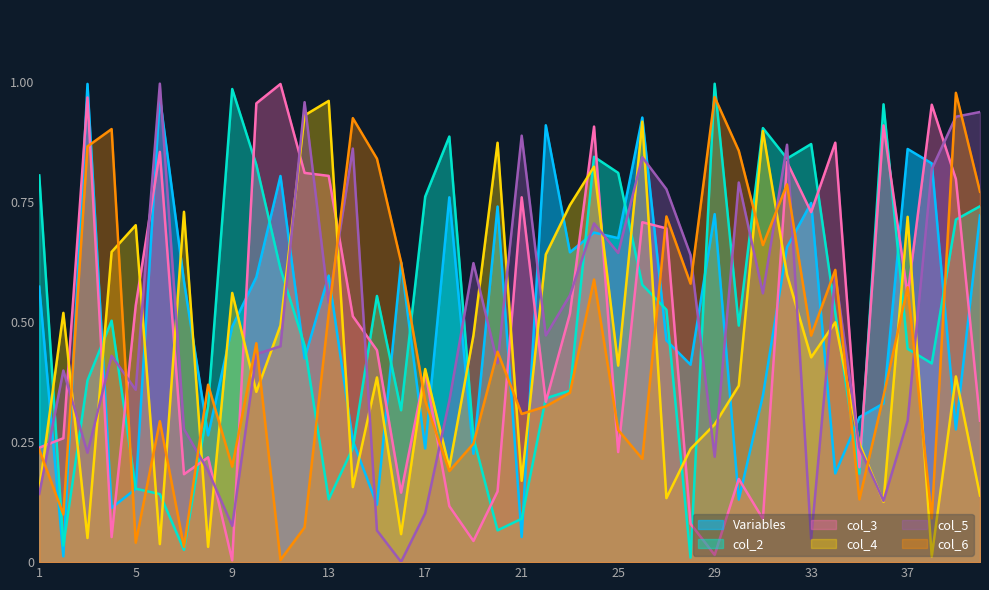

Which category has the highest value in the col_6 series?

39